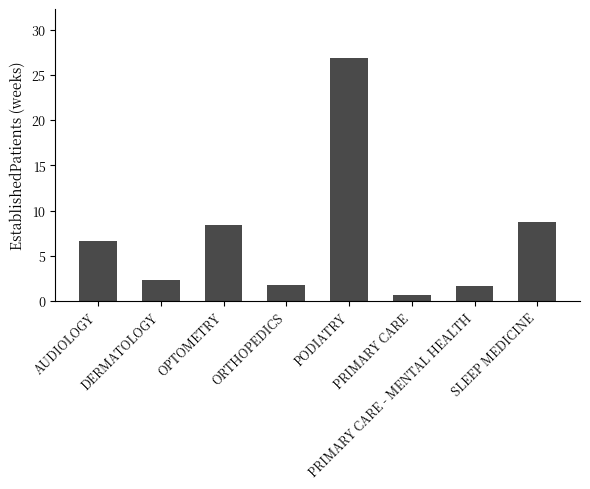

At which category does the chart reach its minimum across all series?

PRIMARY CARE